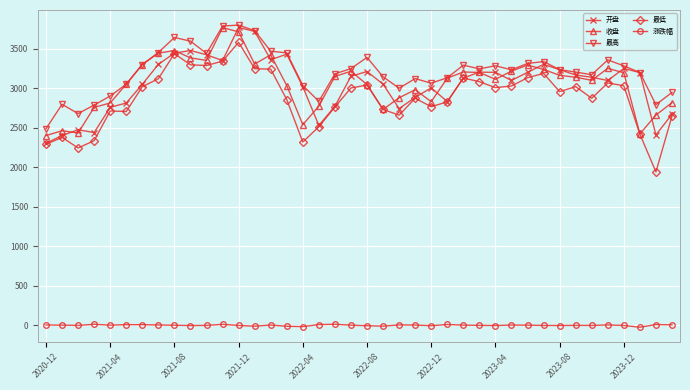

Which series has the widest spread of values?

最低